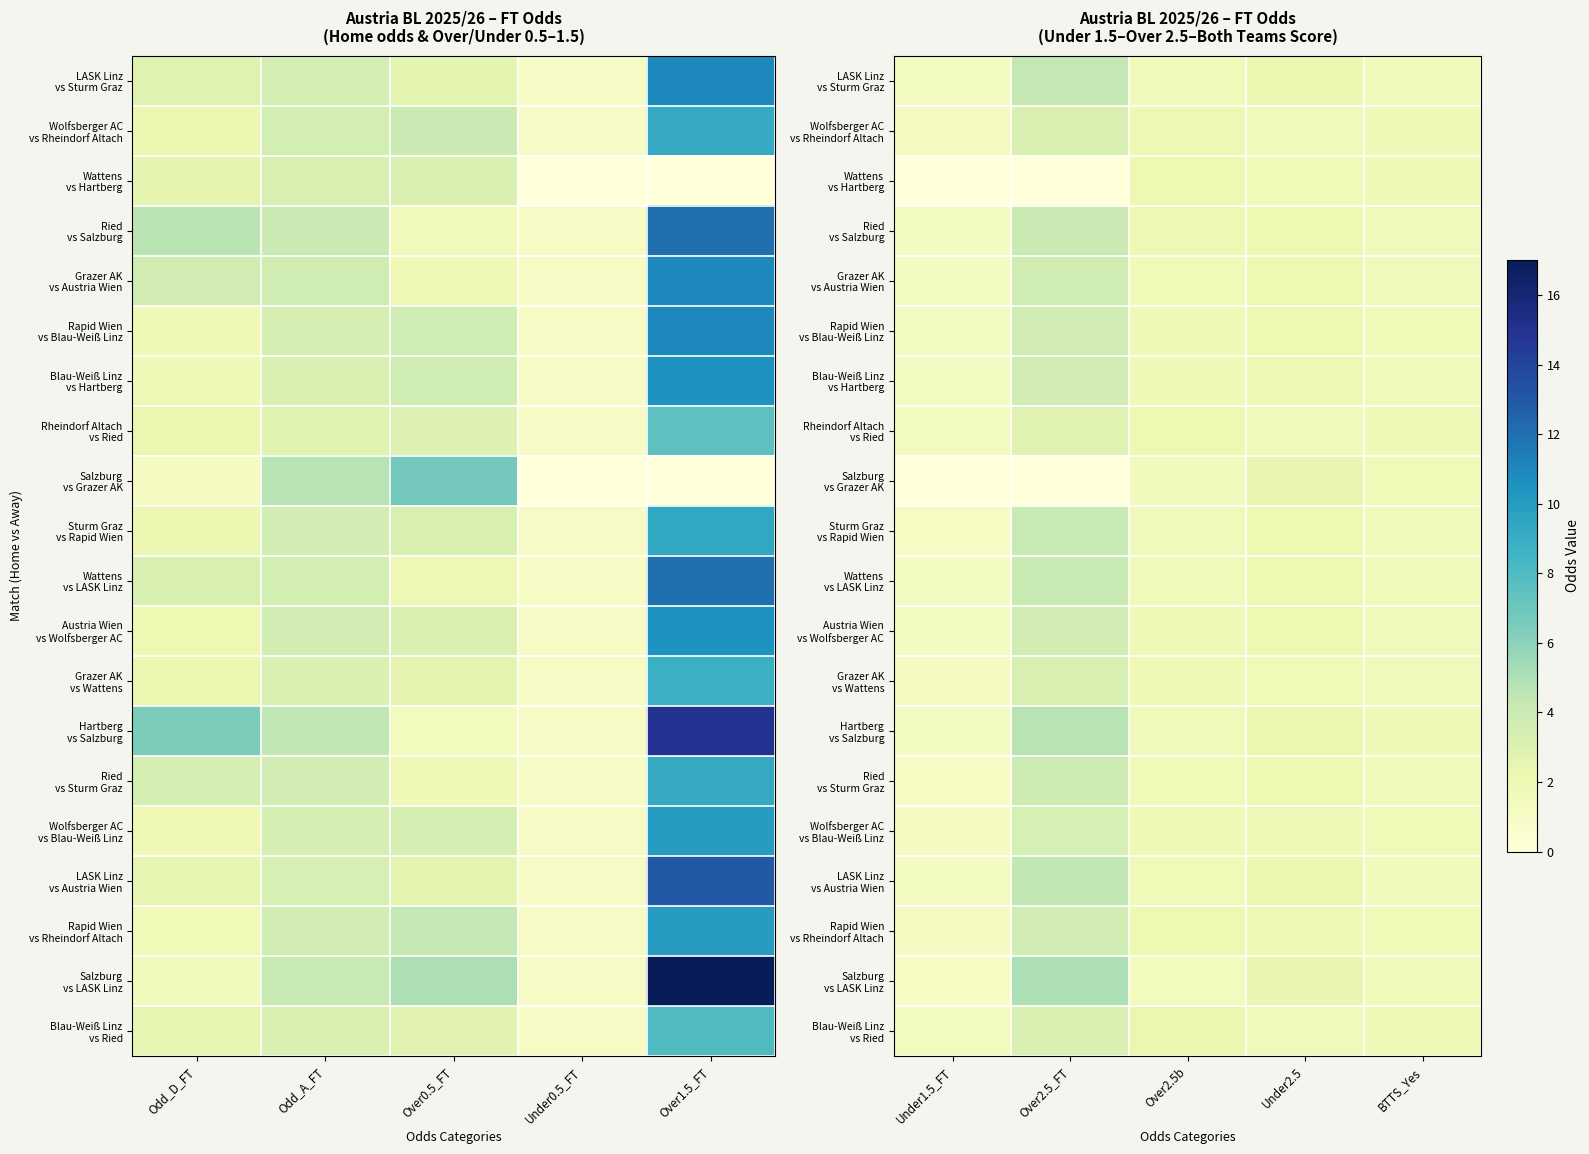

What is the sum of the Blau-Weiß Linz vs Ried values at Over2.5b and Over2.5_FT?

5.4